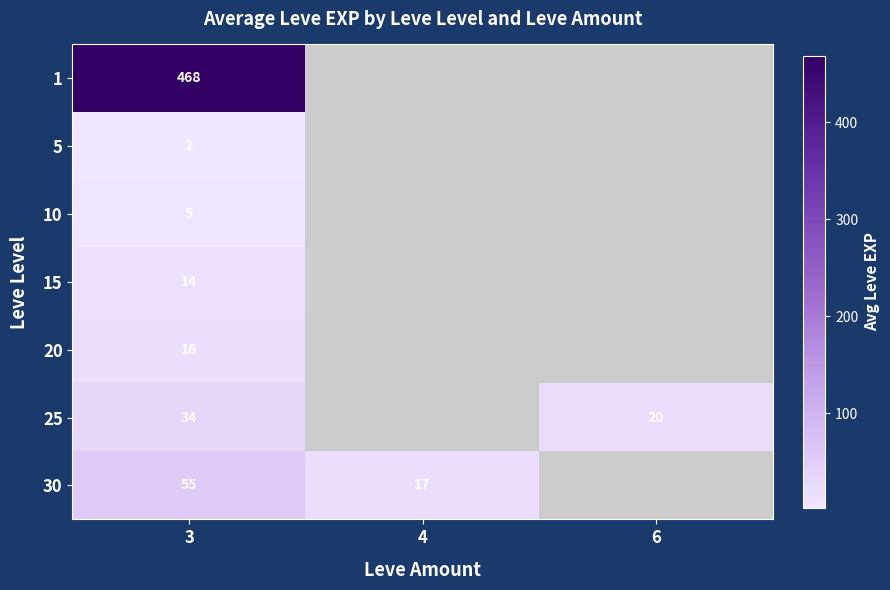

True or false: 5 has a value of 2.0 at 3.

True